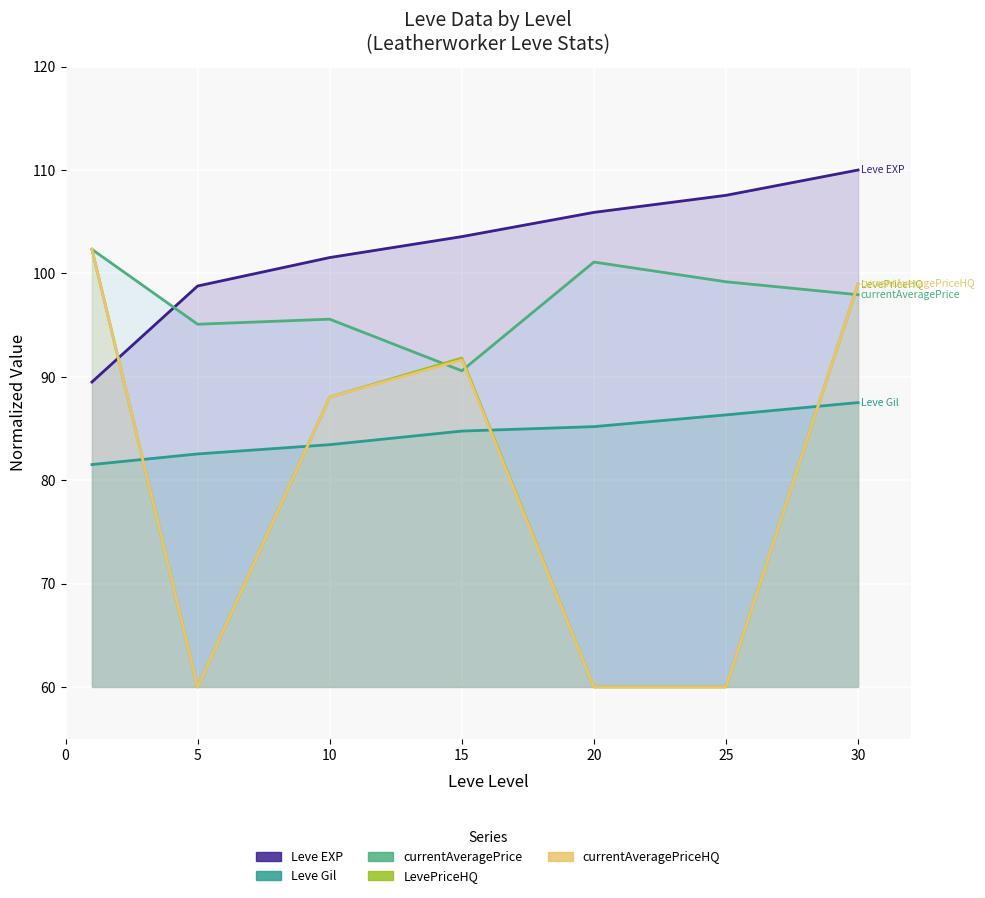

At how many categories does at least one series exceed 67?

7